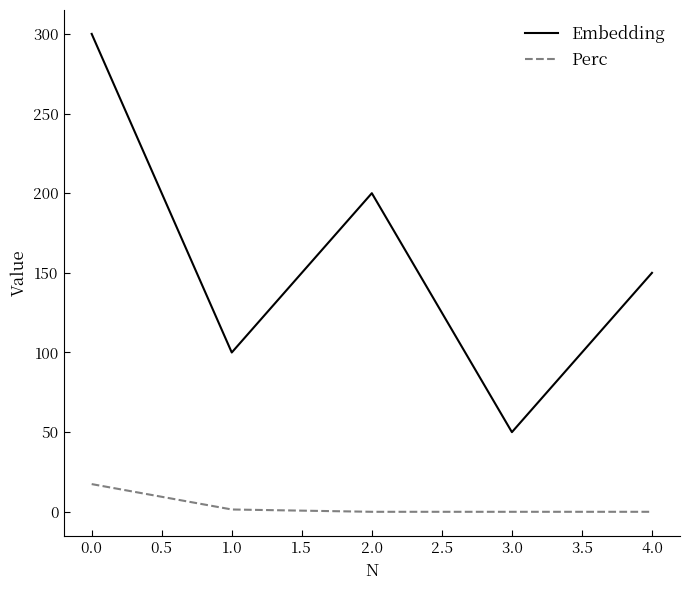

What is the difference between the Embedding values at 4.0 and 3.0?

100.0